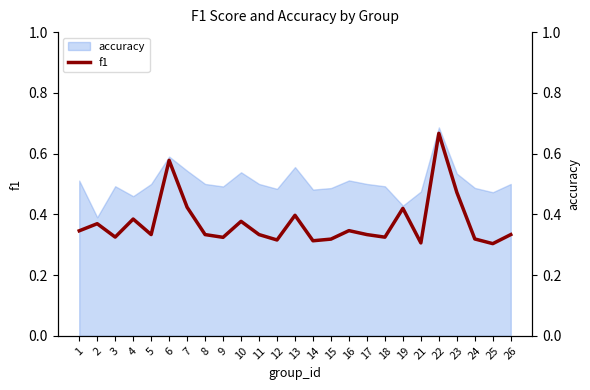

Where is the first local maximum for accuracy?

3